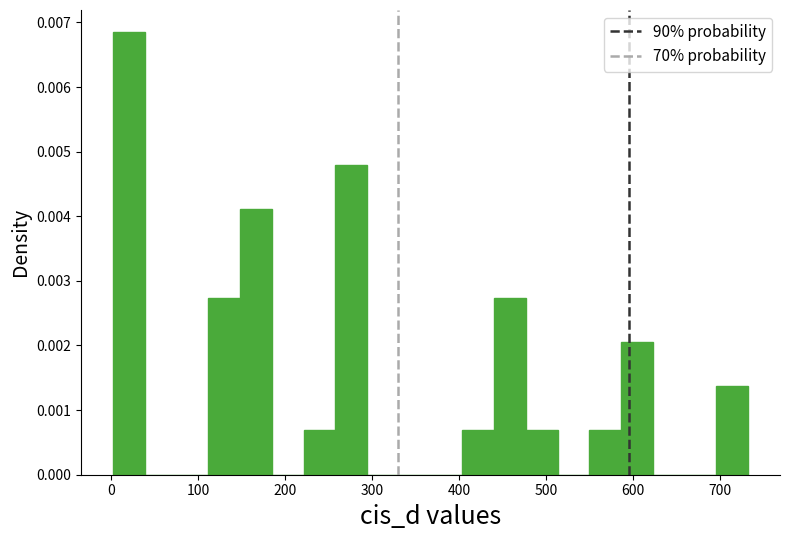

Around what value on the x-axis is the tallest bar? Give the approximate position of its centre, as read against the axis.

20